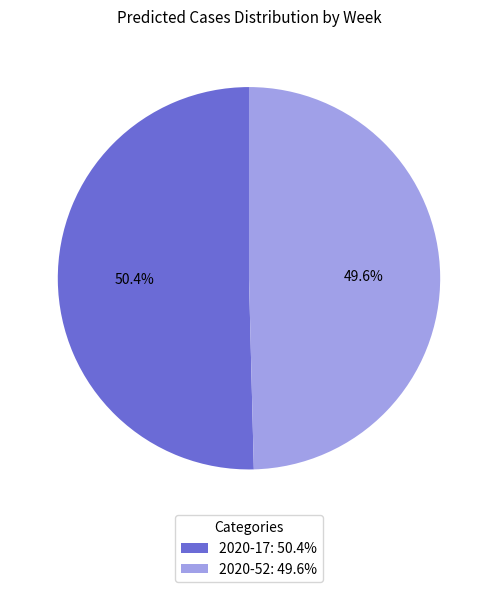

True or false: 2020-52 accounts for 50% of the total.

True